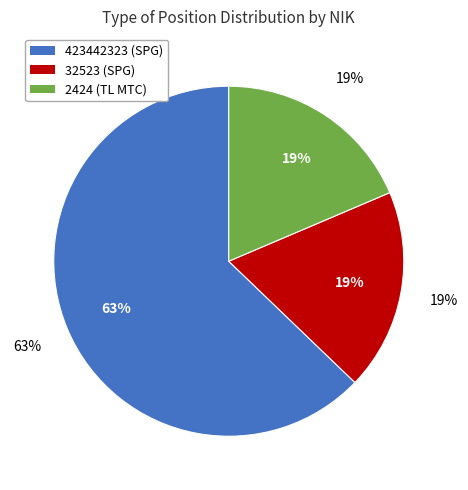

To the nearest percent, what is the combined percentage of 423442323 and 2424?

81%